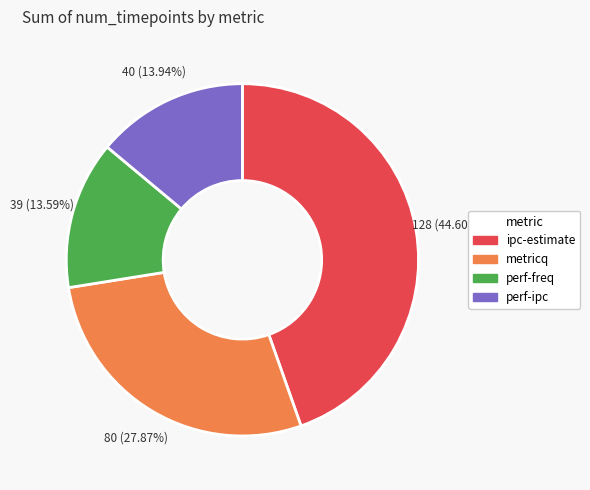

Which slice is the largest?

ipc-estimate